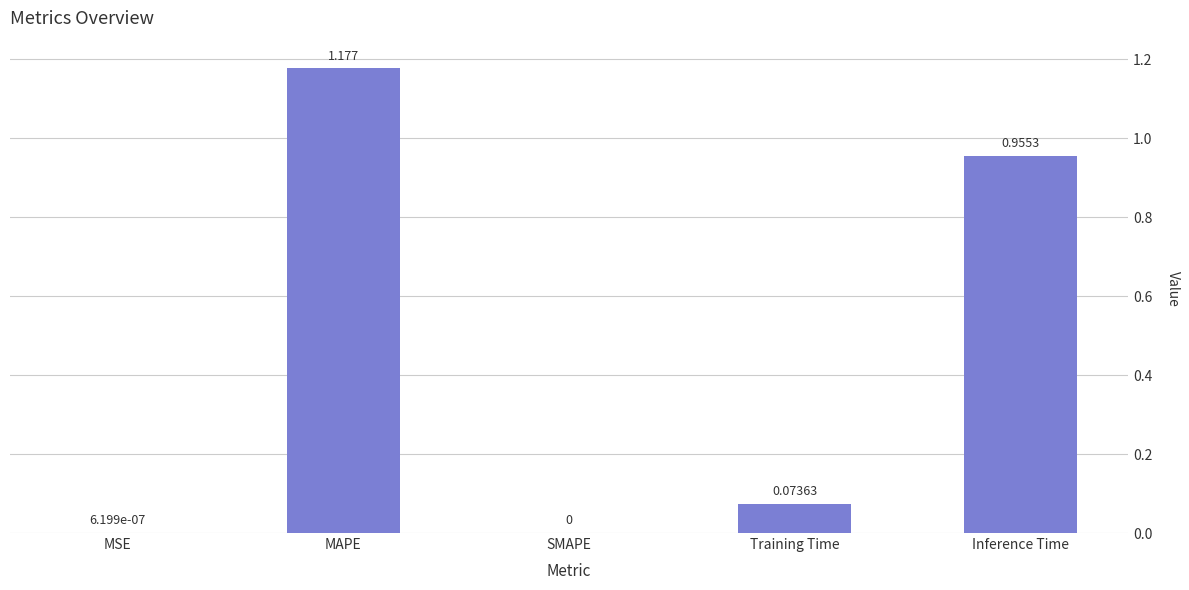

Which label corresponds to the largest value in the chart?

MAPE